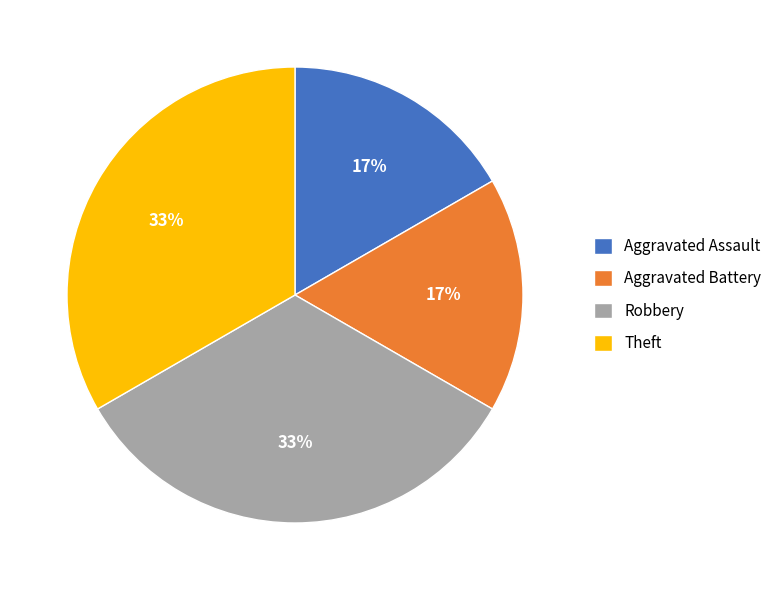

How many slices are in this pie chart?

4